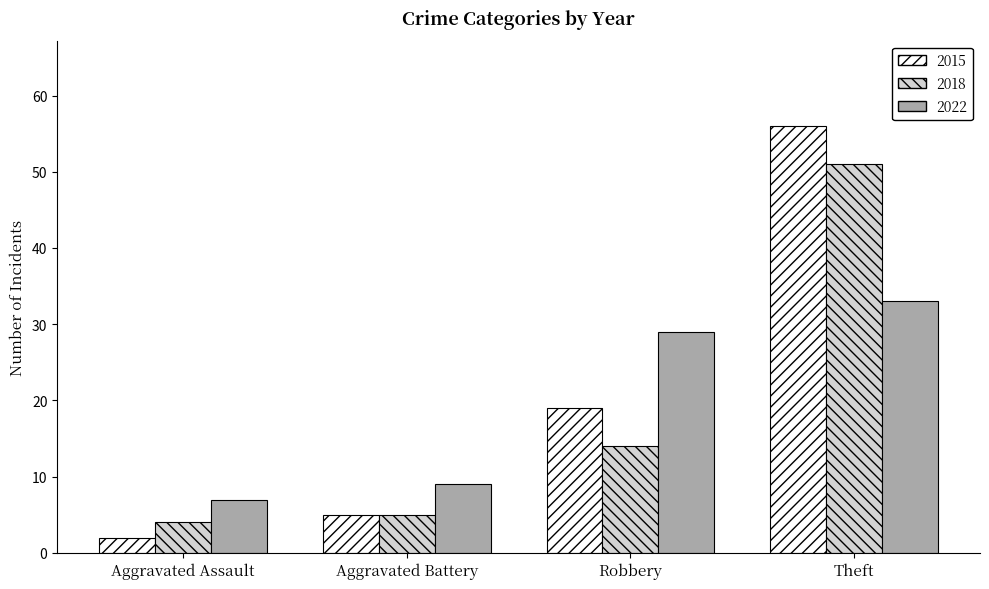

True or false: 2015 has a value of 5 at Aggravated Battery.

True